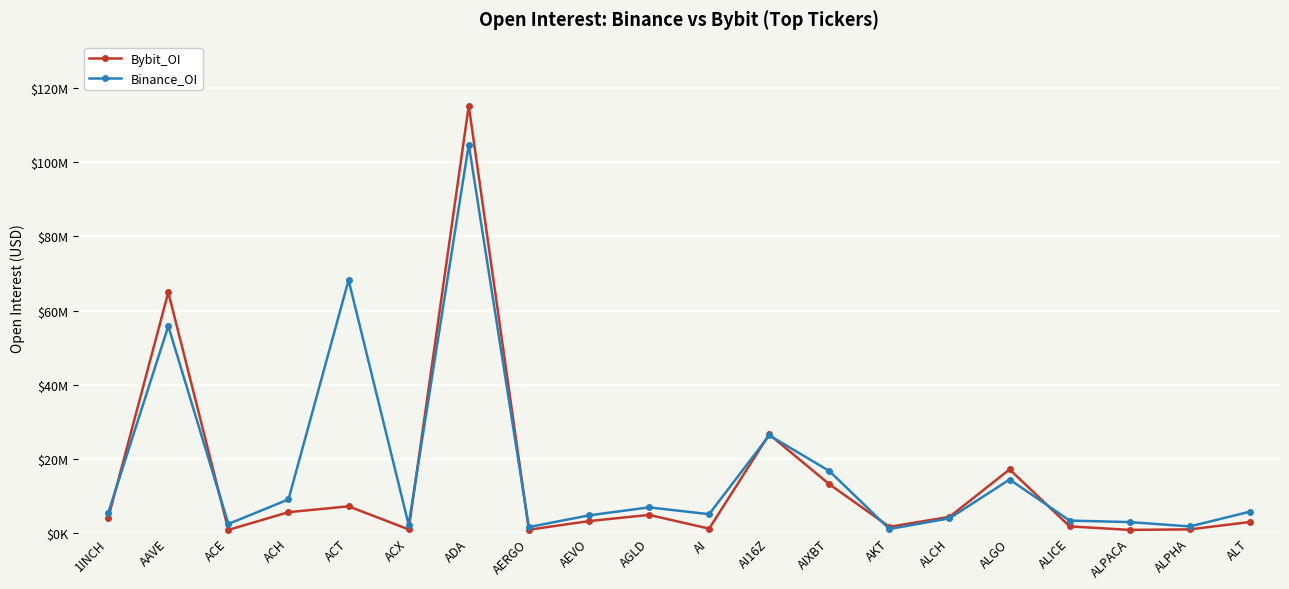

Reading left to right, what are all the values shown in this chart?

Bybit_OI: 3983680	64911464	775626	5559541	7142842	905328	115300096	822728	3151125	4826491	1117919	26561558	13108461	1601685	4300147	17100970	1724276	772942	922923	2908004
Binance_OI: 5351970	55786688	2381318	9006222	68230585	2146502	104811579	1538613	4695131	6861523	5019431	26297938	16676245	1022037	3901756	14380233	3288754	2882670	1707802	5700763